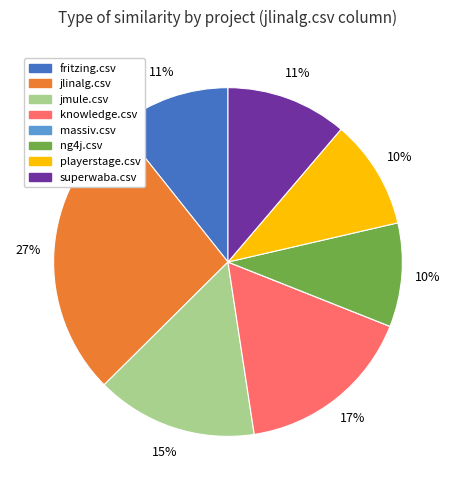

To the nearest percent, what is the average slice percentage?

12%